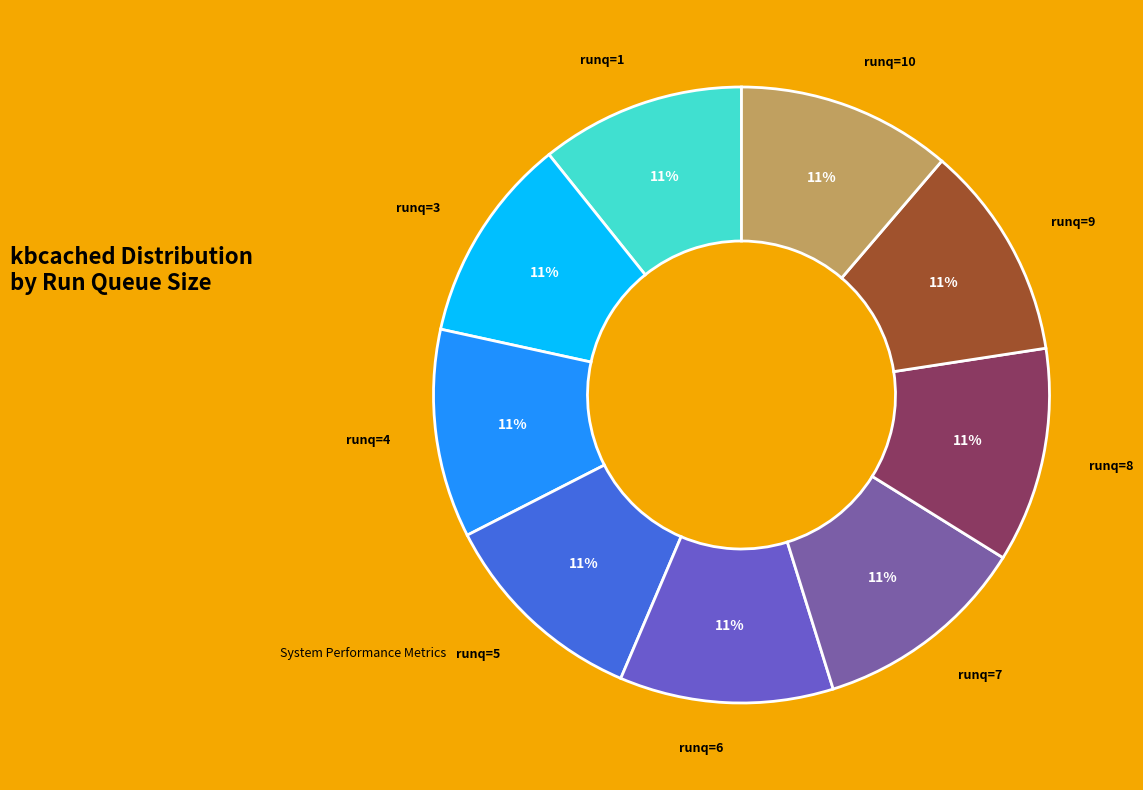

Is there a majority slice in this chart?

No